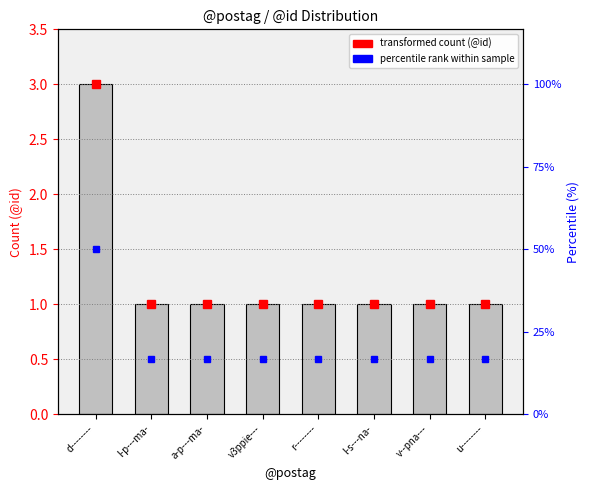

How many bars are there in total?

8